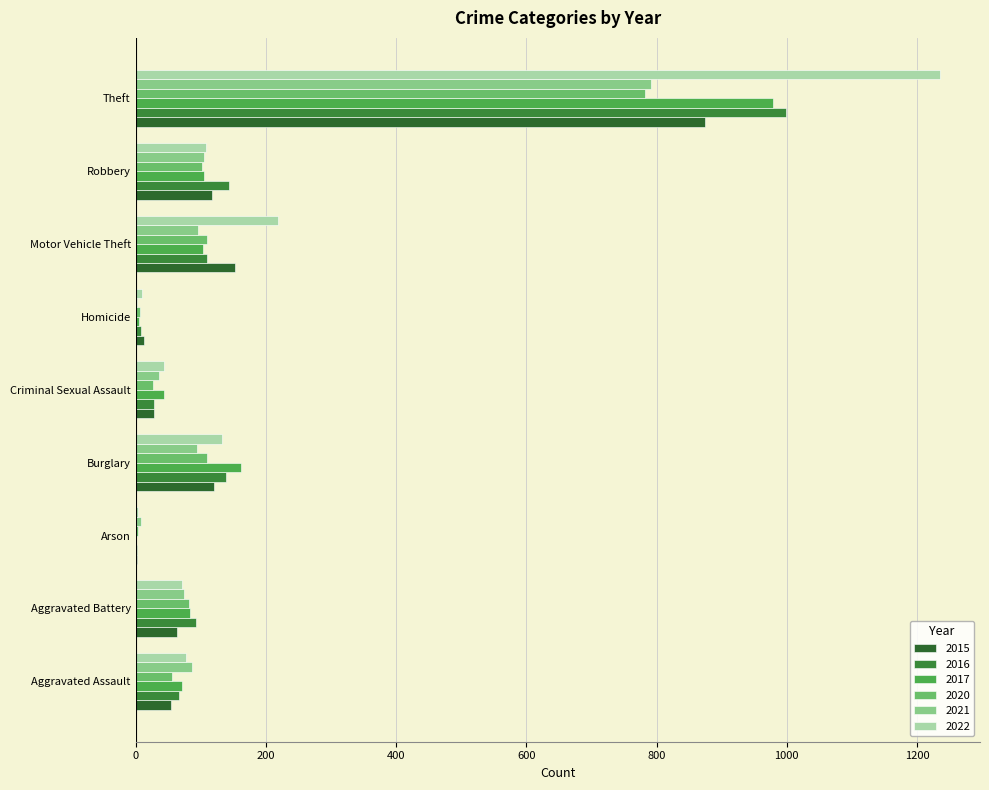

What is the label of the 5th bar from the right?

Criminal Sexual Assault